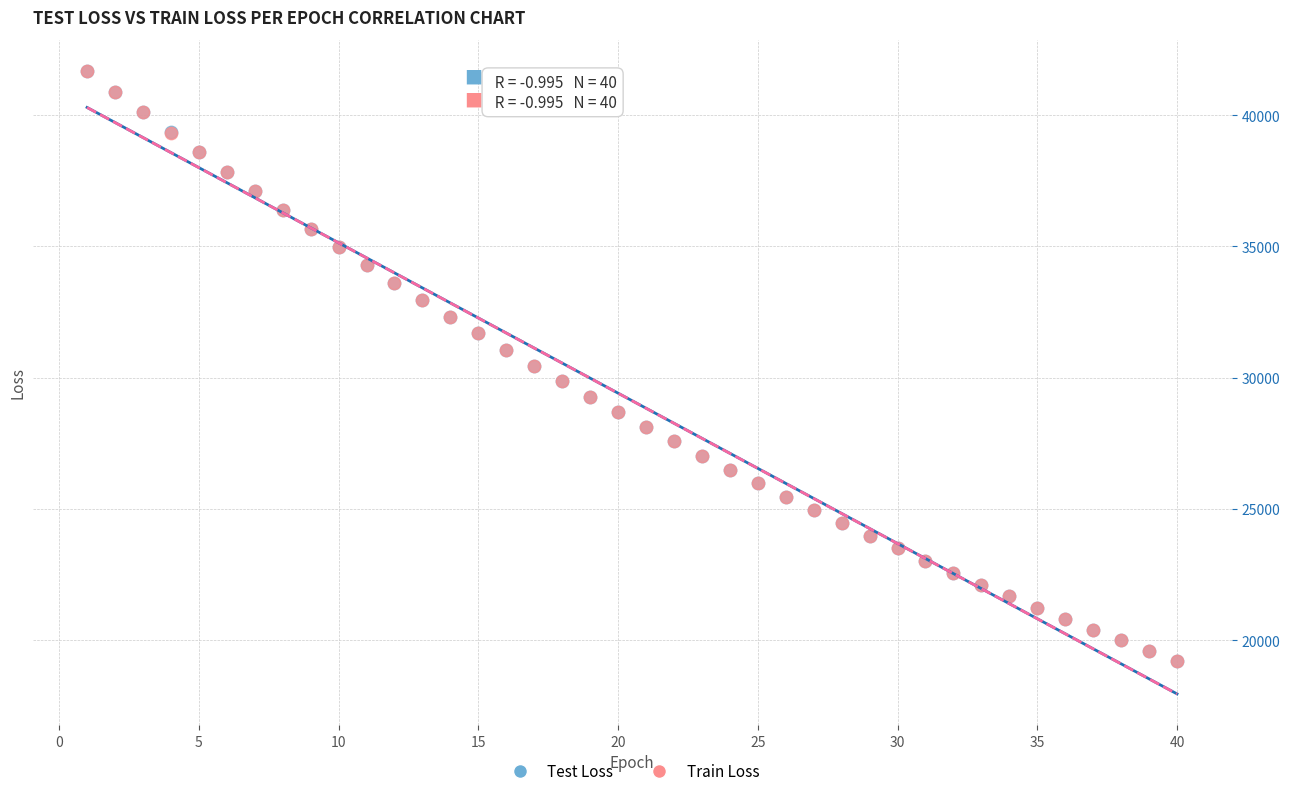

Which series has the largest Y range (max minus min)?

Train Loss